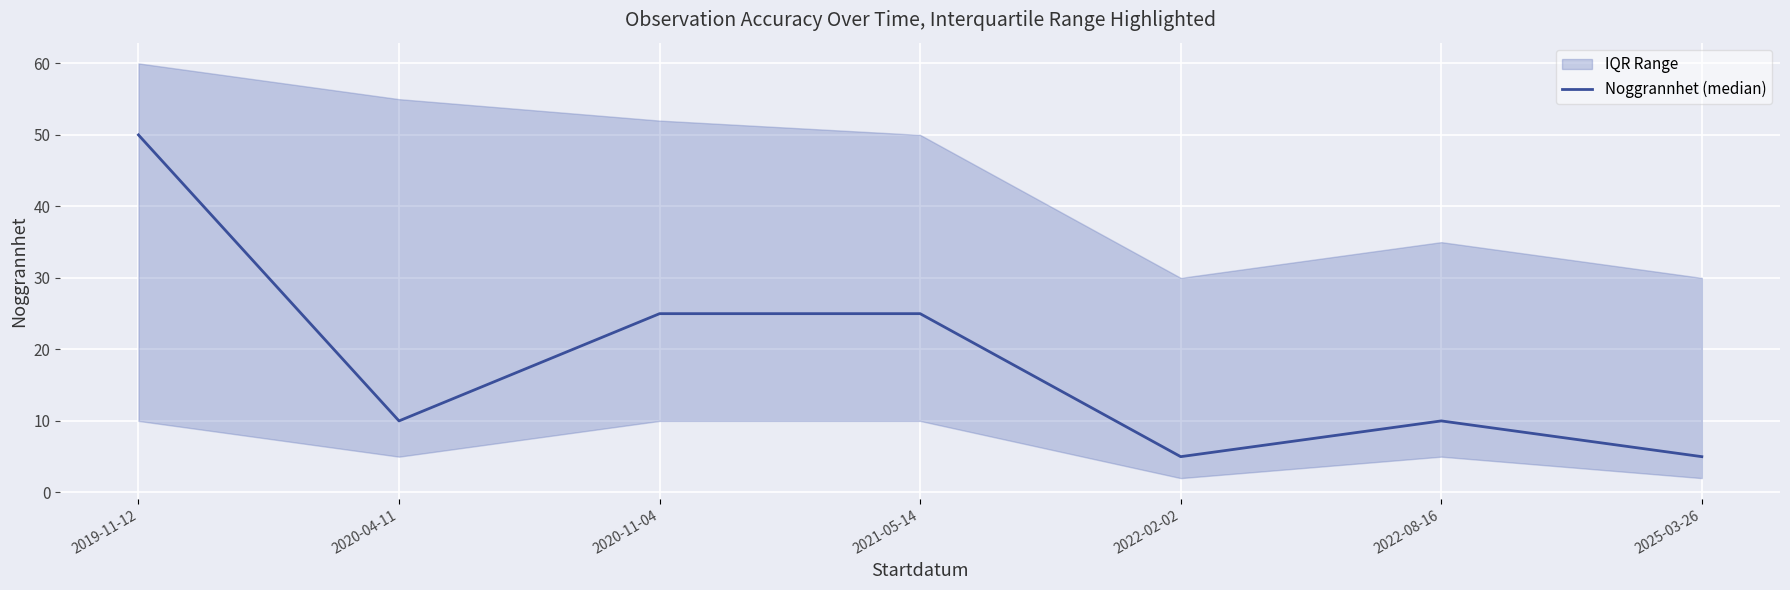

Is this an area chart (filled region under the line)?

No